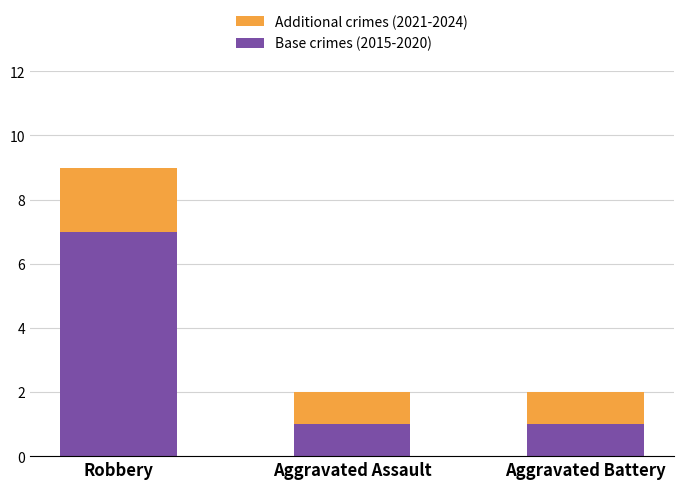

How many data points does each series have?

3